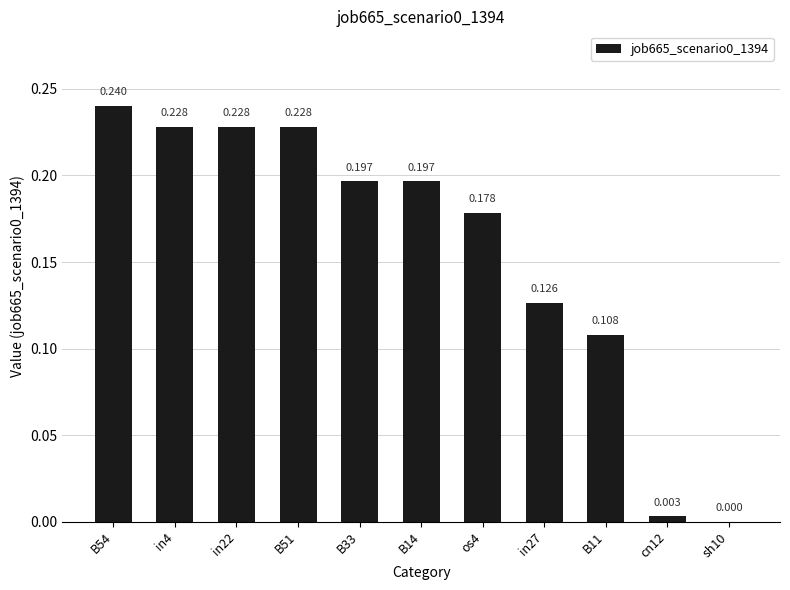

What is the sum of the values at cn12 and os4?

0.2